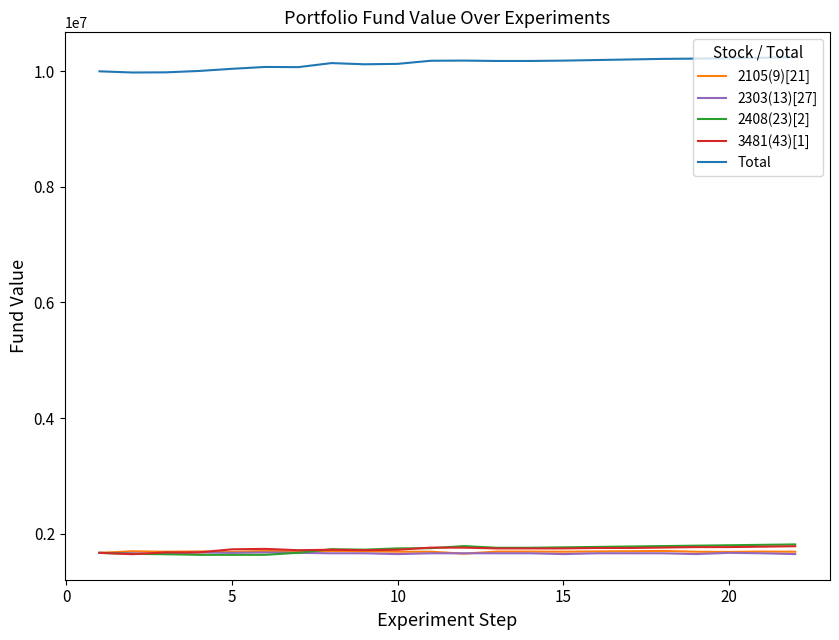

True or false: 2105(9)[21] and Total intersect in this chart.

False